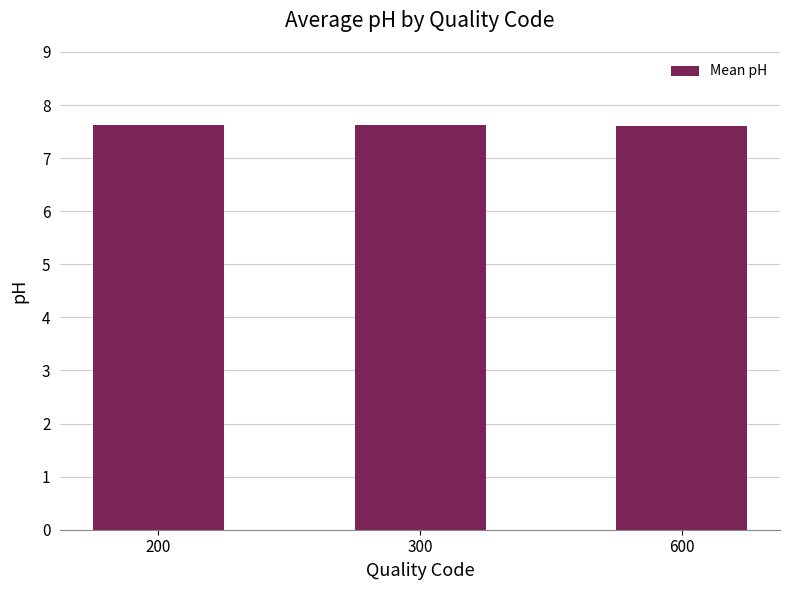

Approximately how many times larger is the value at 200 compared to 300?

1.0